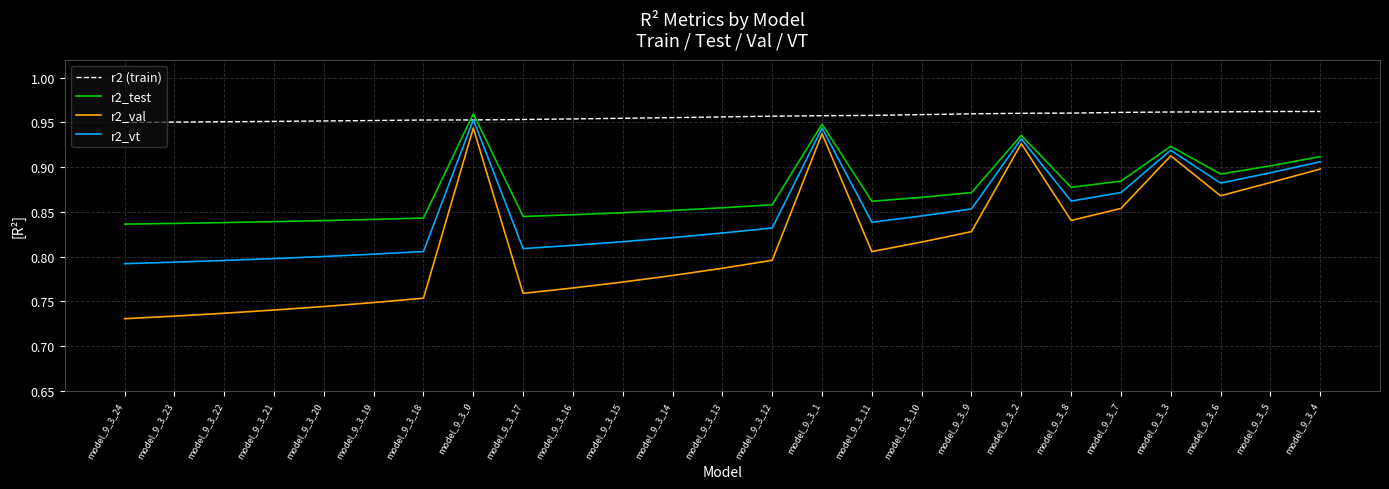

What position from the right is model_9_3_22?

23